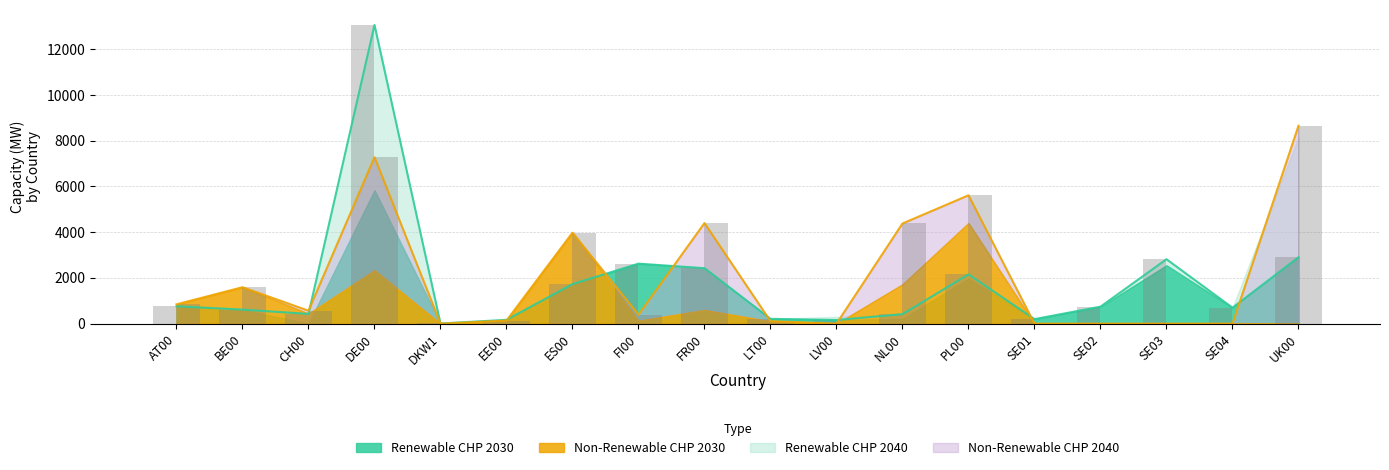

How many positive values does the Non-Renewable CHP 2030 series have?

12